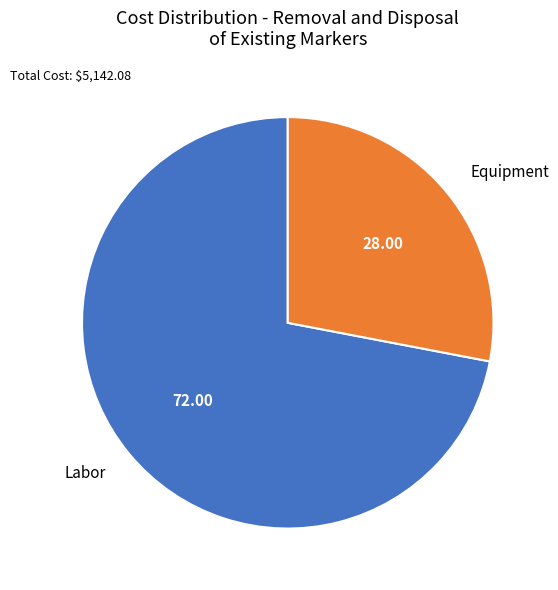

What is the largest slice in the pie chart?

Labor